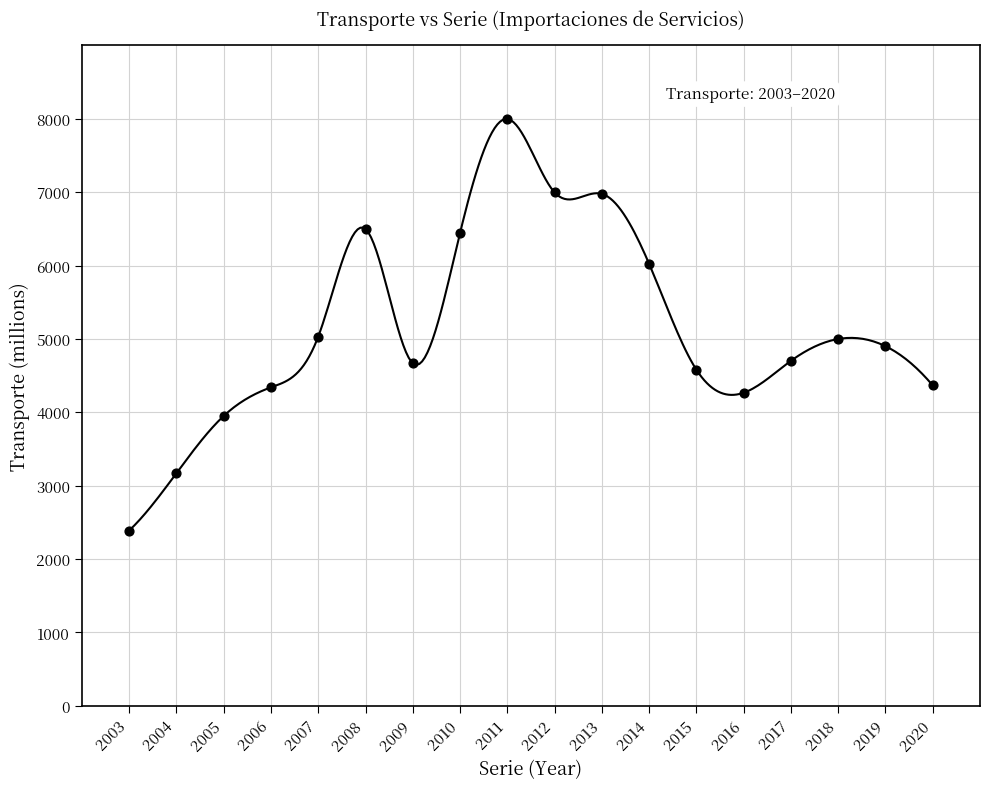

What is the range of Y values (max minus min)?

5610